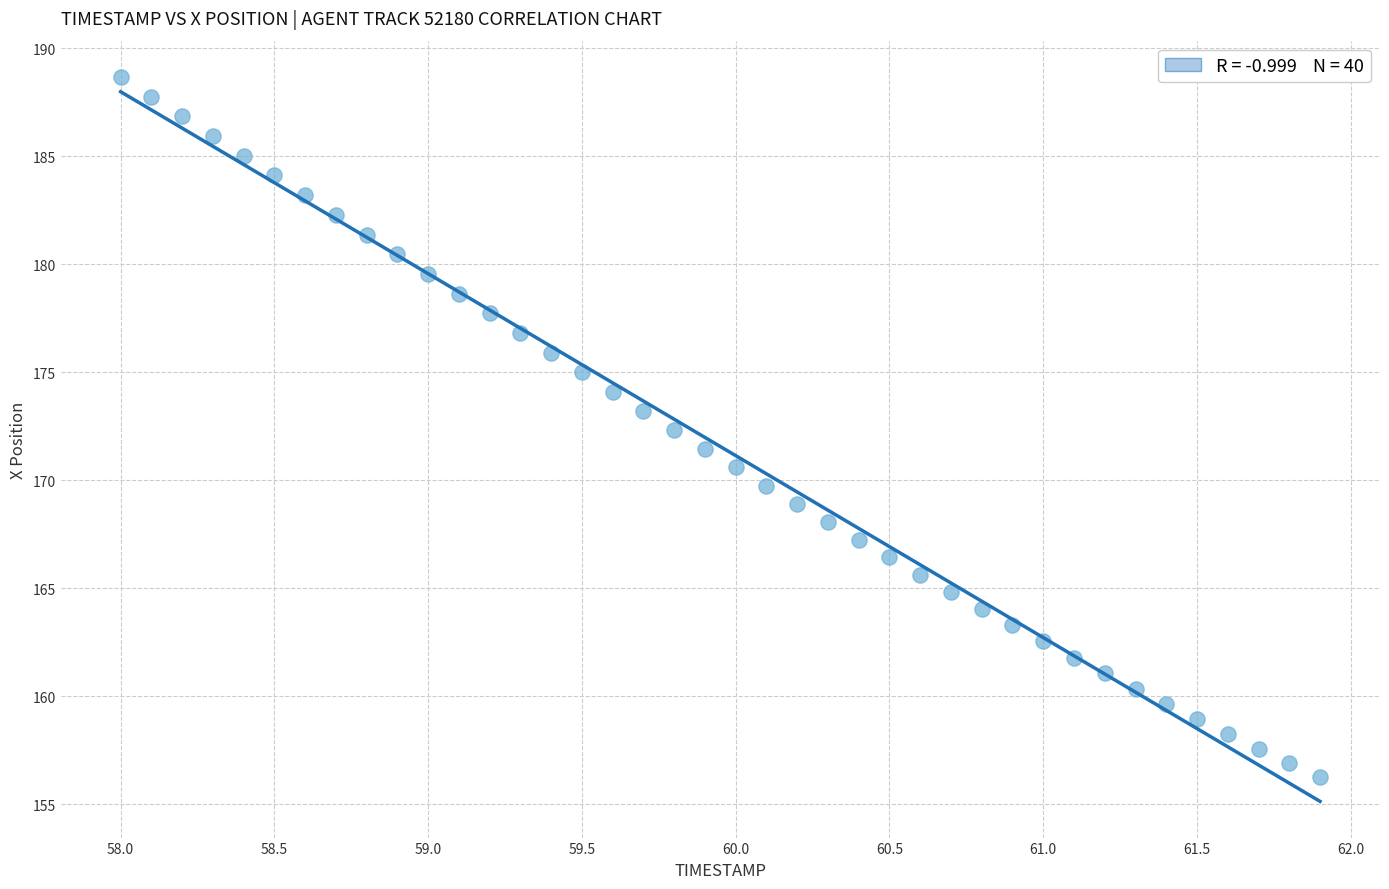

What is the range of X values (max minus min)?

3.9